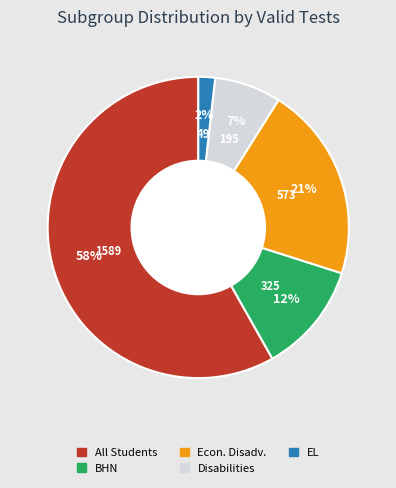

To the nearest percent, what is the average slice percentage?

20%